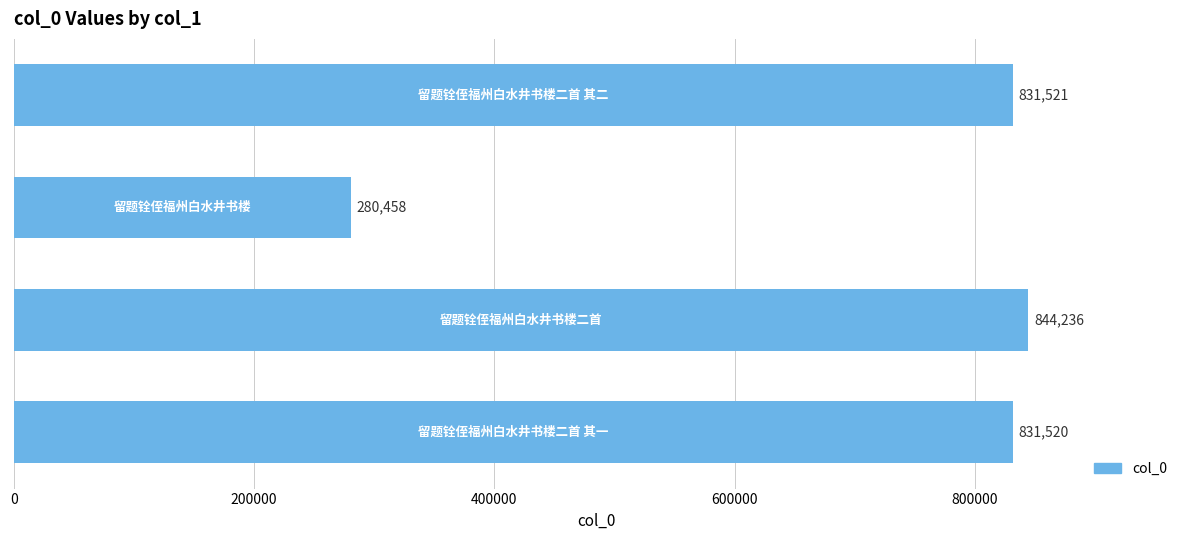

What is the sum of all values?

2787735